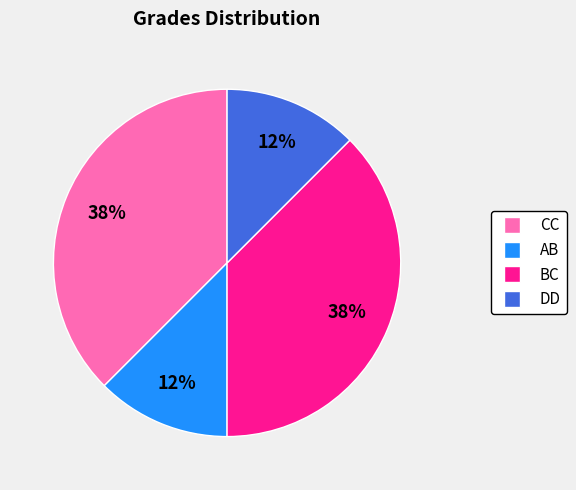

To the nearest percent, what is the combined percentage of CC and DD?

50%